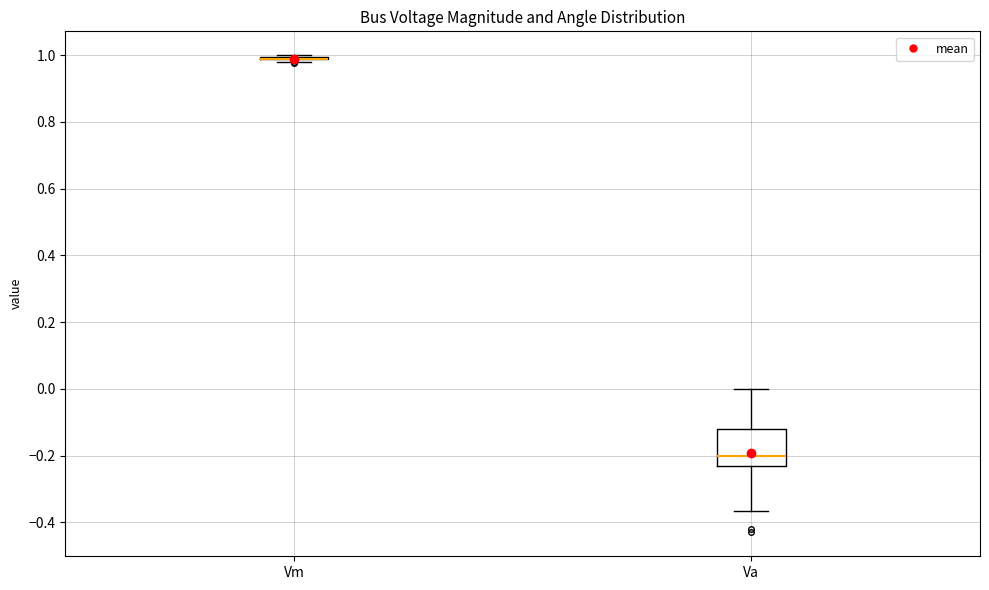

Reading left to right, read every box against the y-axis: the position of its median line, the range the box covers, and the ends of its whiskers. The values are not printed on the chart, so give them approximately, as read against the axis.

Vm: box collapsed to a line at 0.98, whiskers 0.98 to 1.00
Va: median -0.20, box -0.24 to -0.12, whiskers -0.36 to 0.00